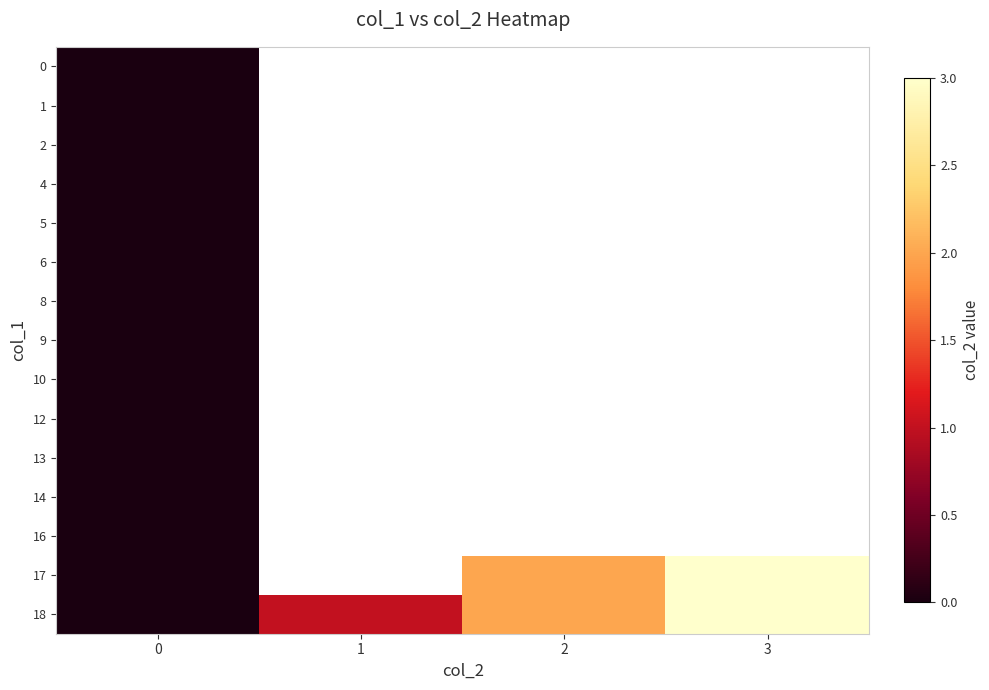

Which series has the largest total across all categories?

18